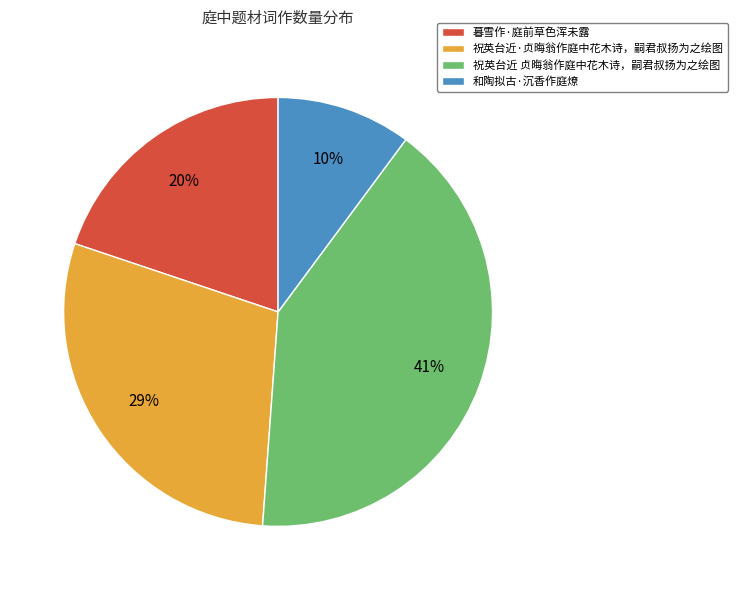

Does any single category account for the majority?

No